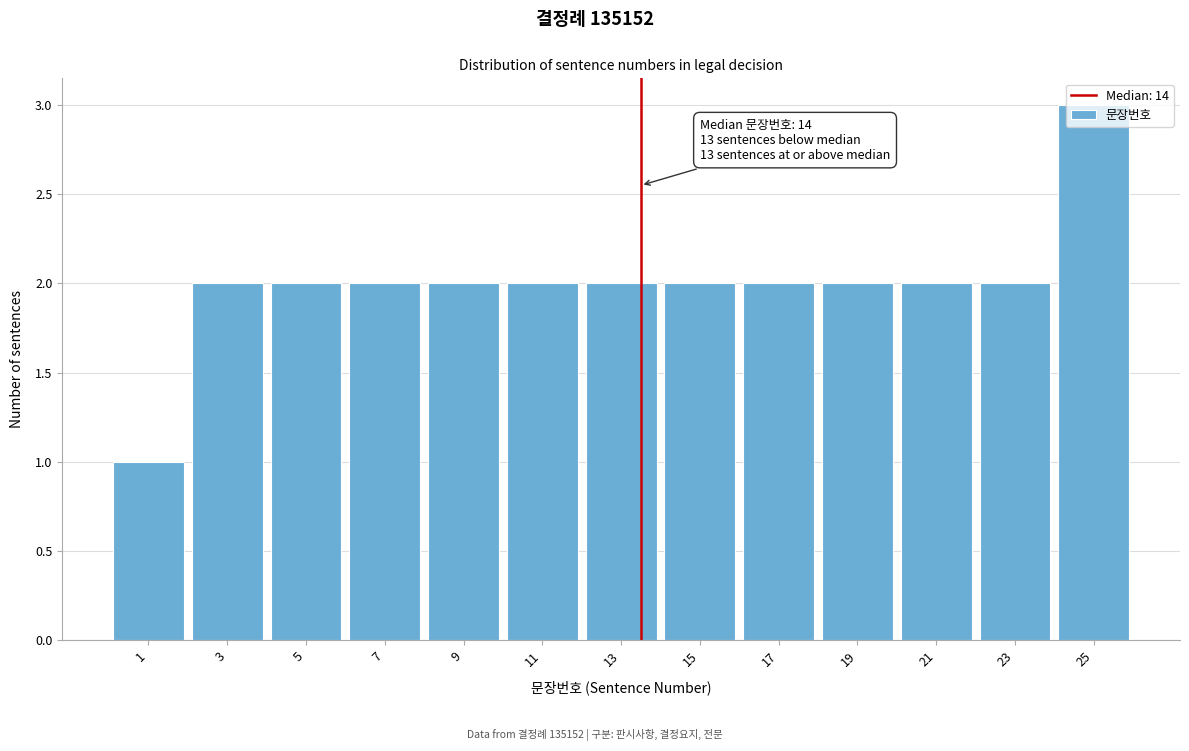

Over which range of the x-axis is the bar tallest?

24 to 26